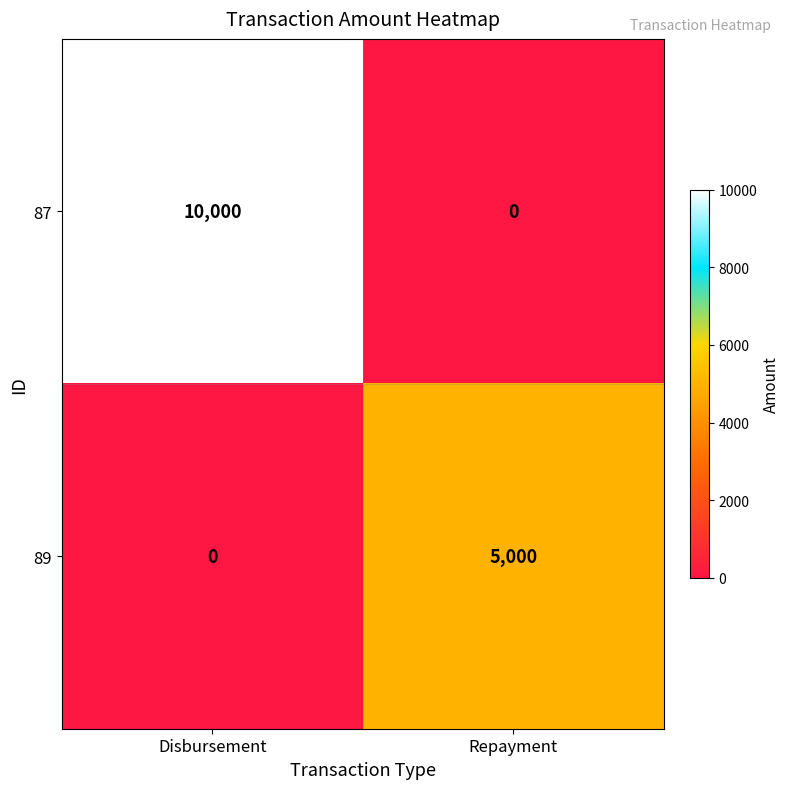

What is the difference between the maximum and minimum values in the 89 series?

5000